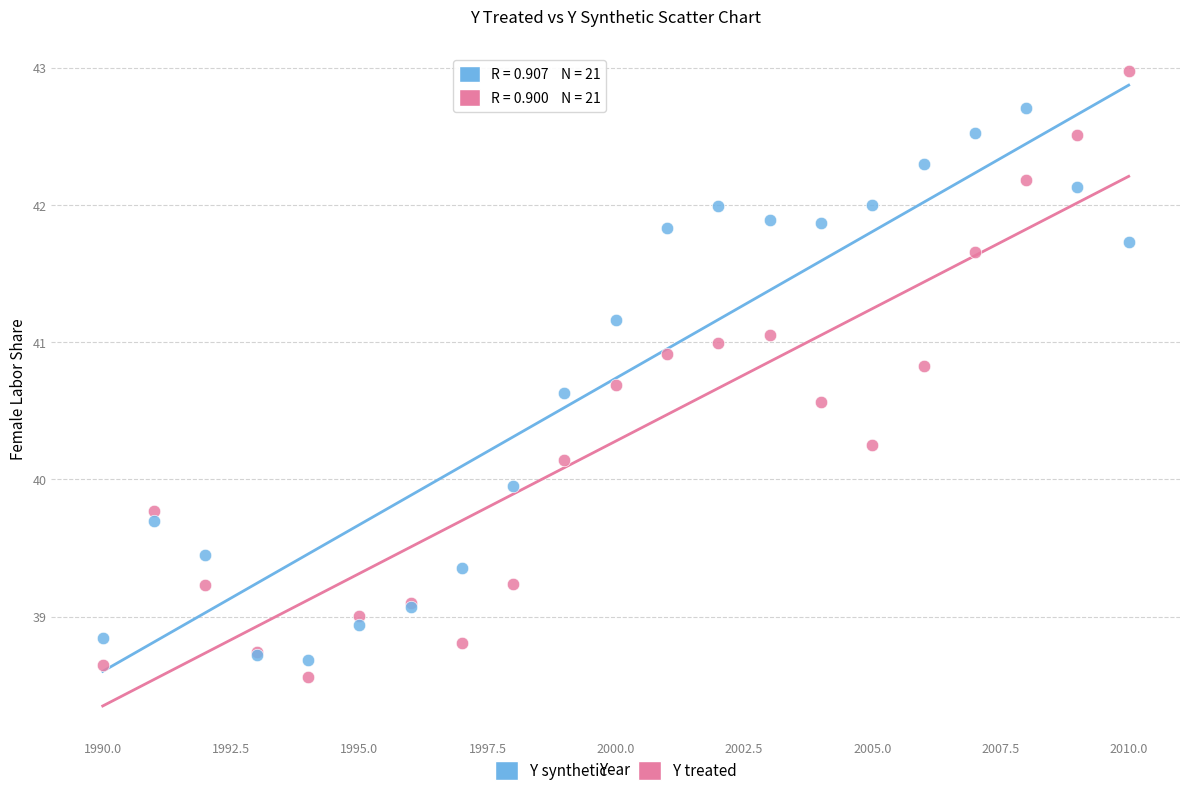

Which series contains the highest Y value?

Y treated